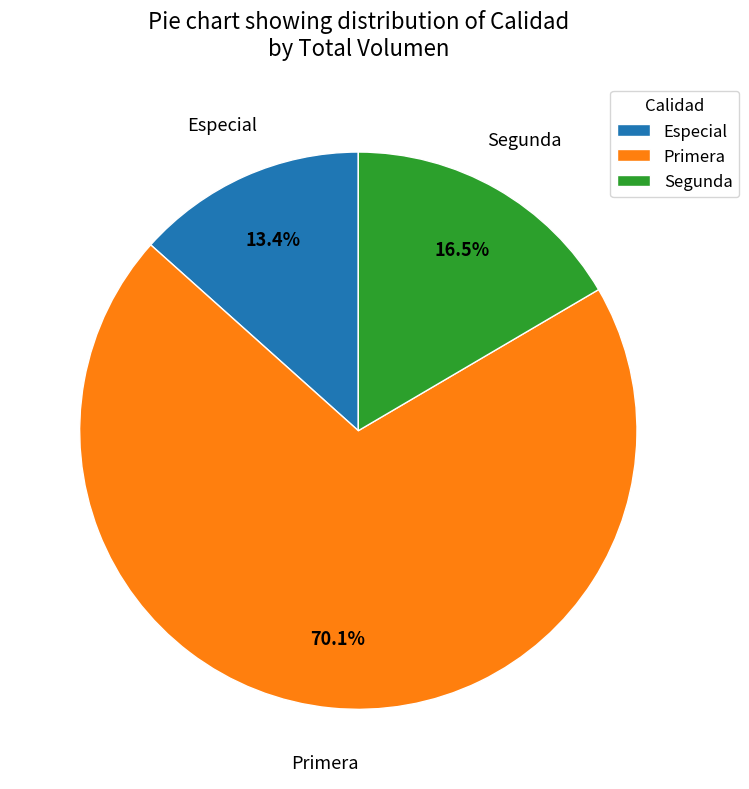

Between Especial and Primera, which is larger?

Primera